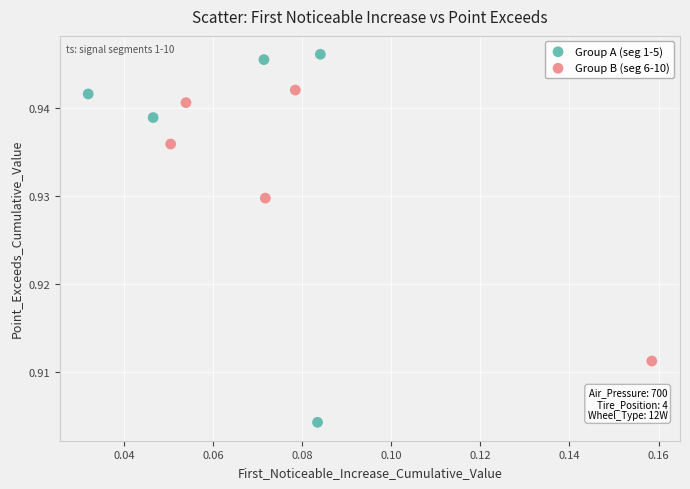

Which series reaches the maximum Y coordinate?

Group A (seg 1-5)